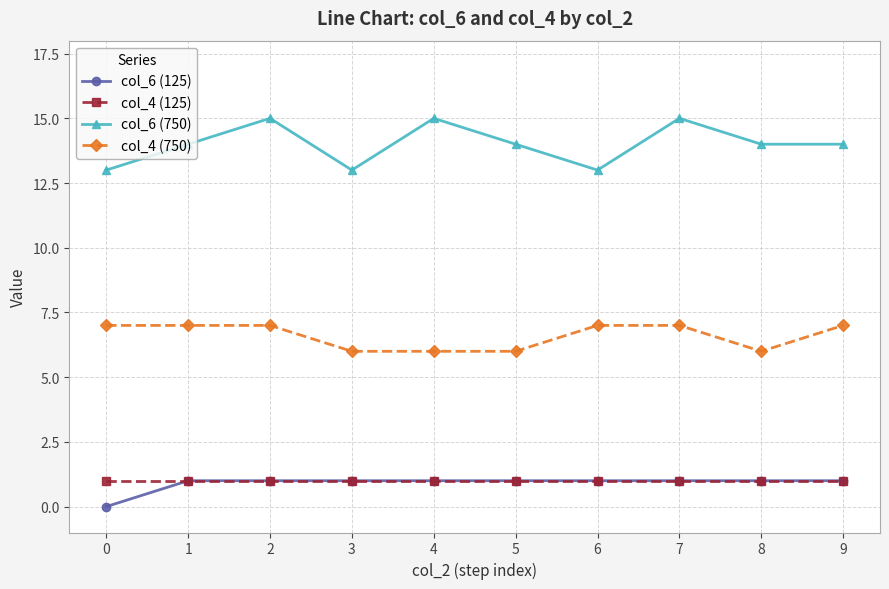

True or false: col_6 (750) and col_4 (125) intersect in this chart.

False